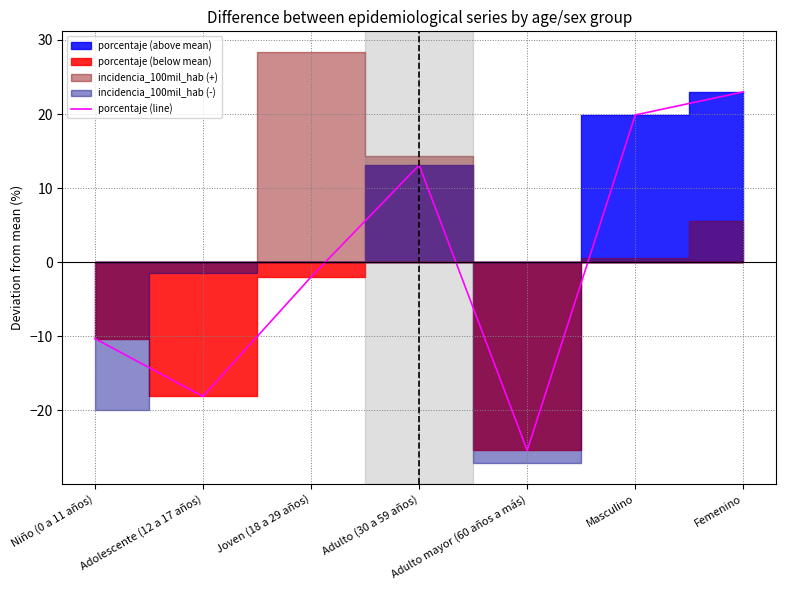

What is the difference between the maximum and minimum values?

48.4